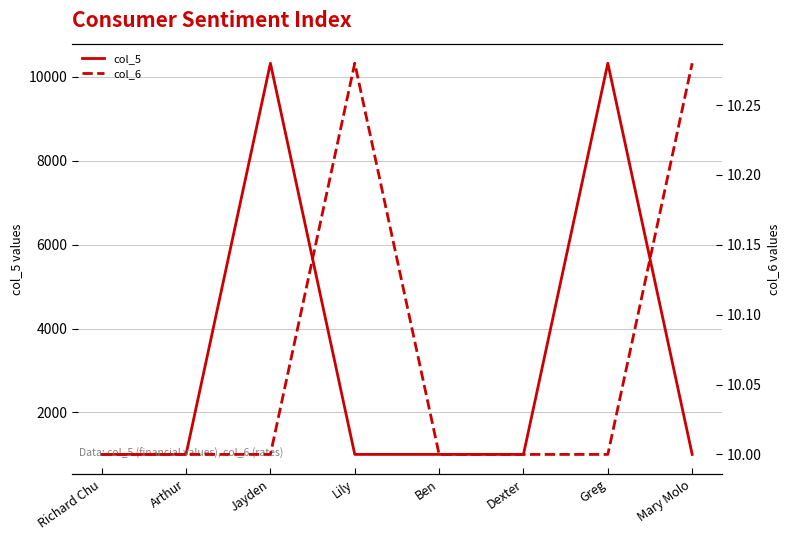

What is the sum of all col_6 values?

80.6